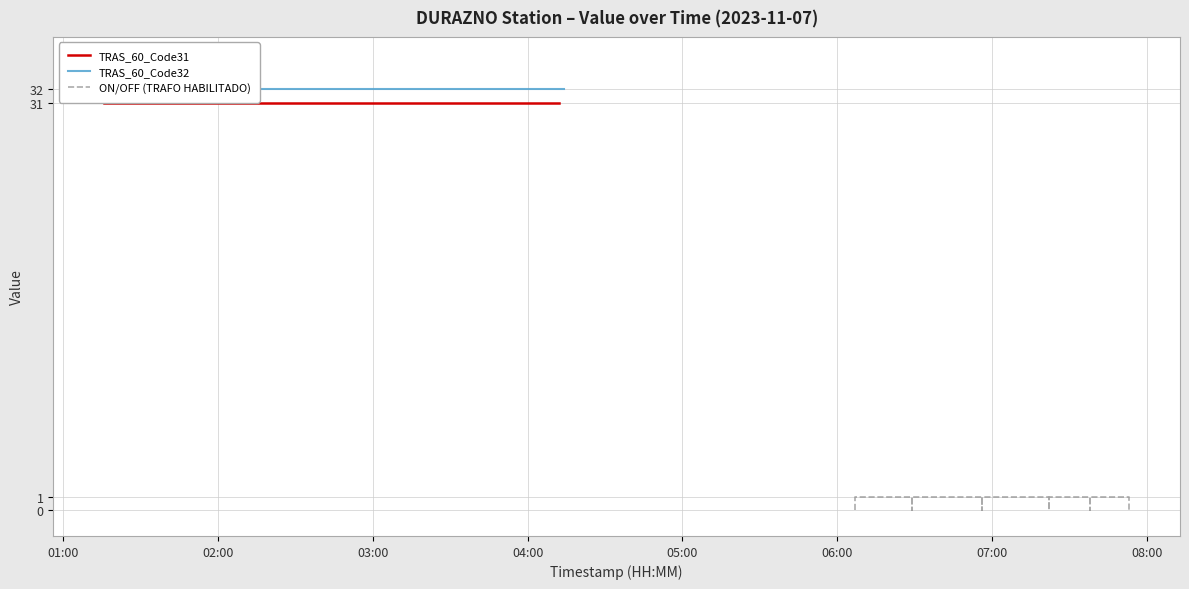

What is the sum of the TRAS_60_Code31 values at 02:24 and 03:02?

62